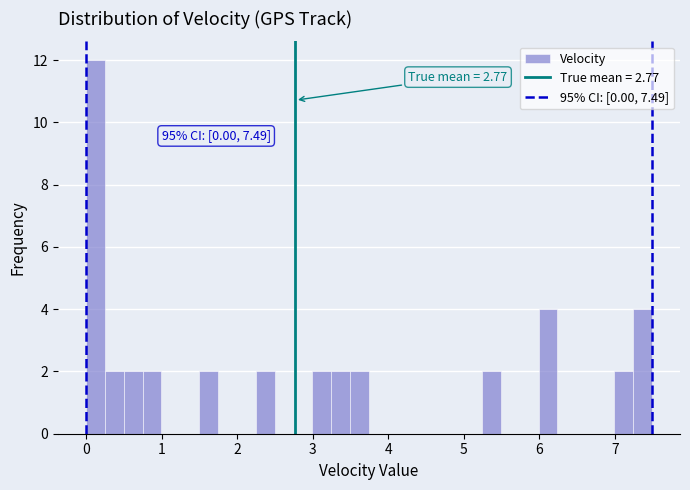

Read against the x-axis, roughly where is the centre of the tallest bar?

0.1